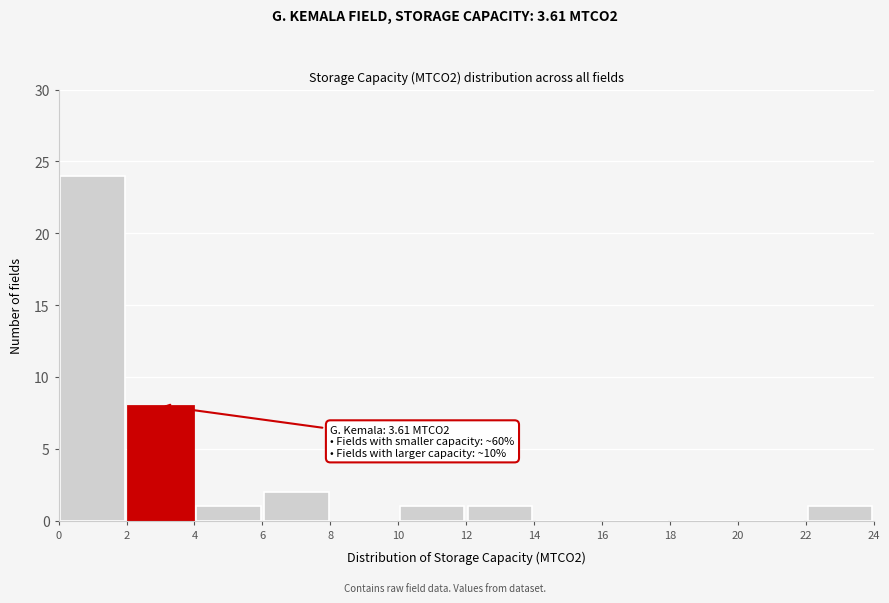

Which range on the x-axis has the tallest bar?

0 to 2